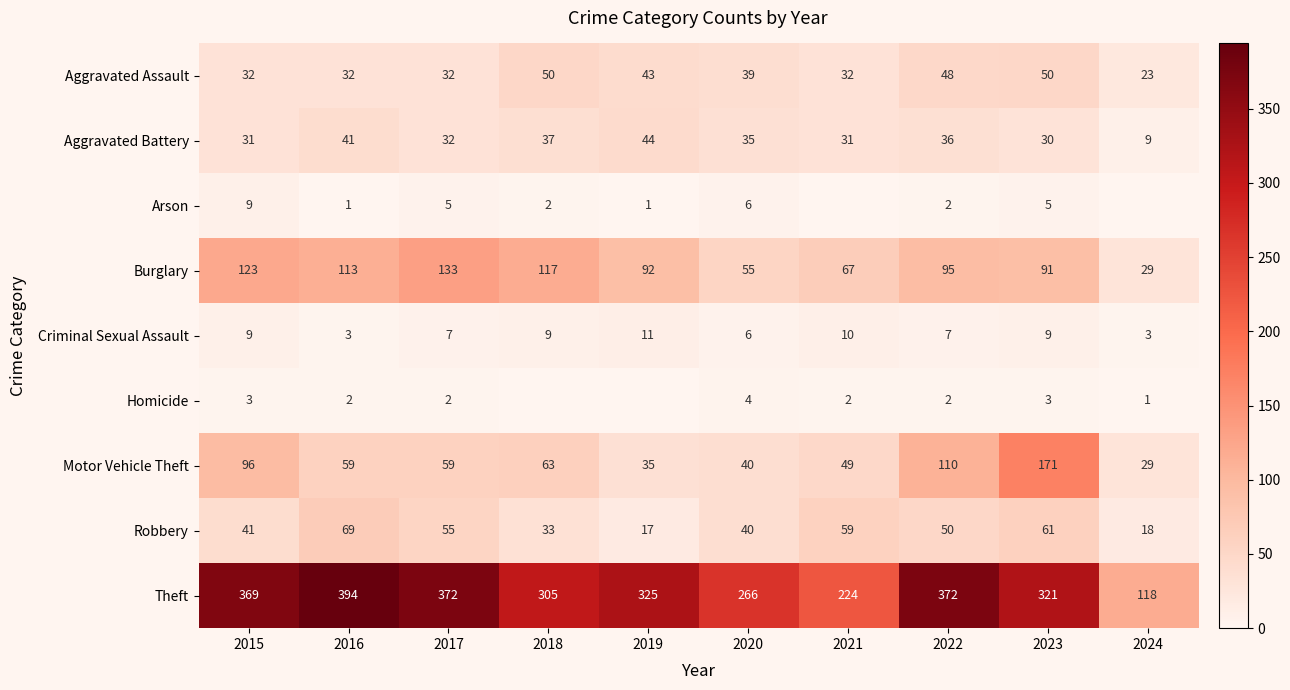

What is the average value of the Robbery series?

44